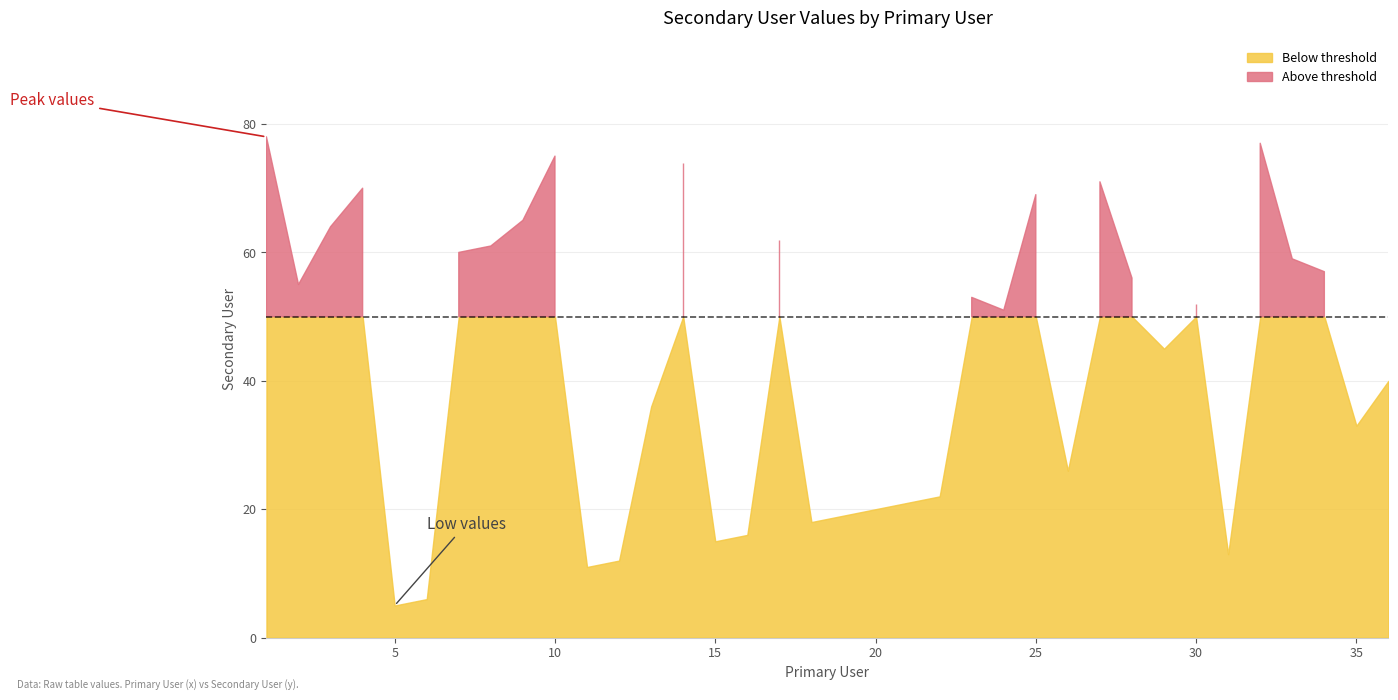

Does the chart display data point markers on the line(s)?

No